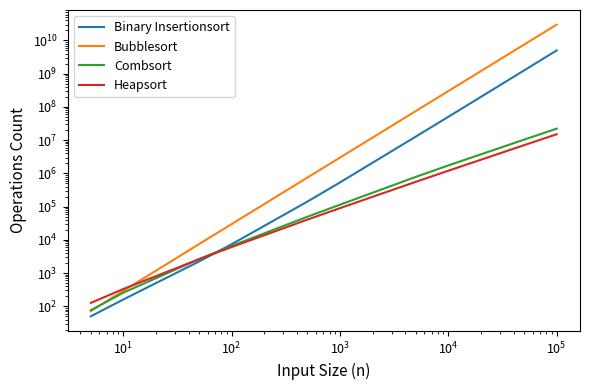

Rank the series by their maximum value, from lowest to highest.

Heapsort, Combsort, Binary Insertionsort, Bubblesort